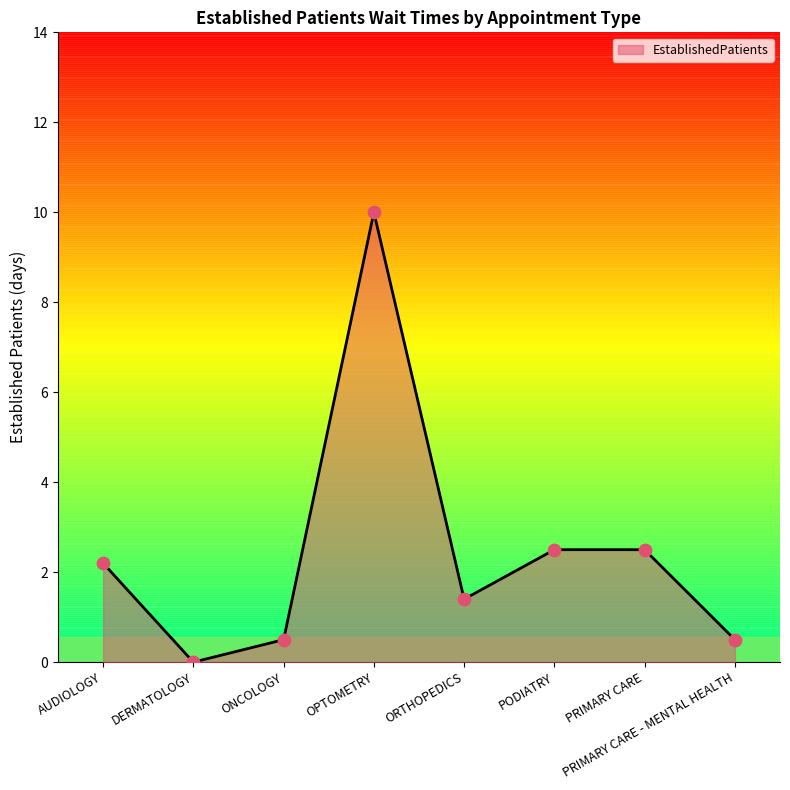

Which has a higher value, DERMATOLOGY or AUDIOLOGY?

AUDIOLOGY